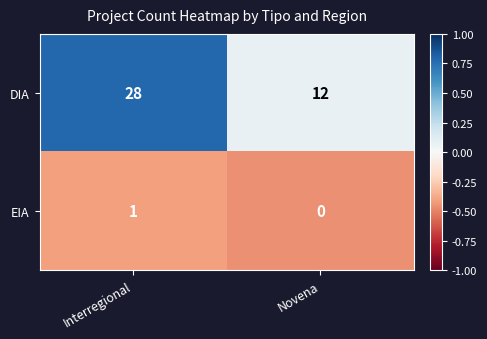

Is it true that DIA equals 43 at Interregional?

False